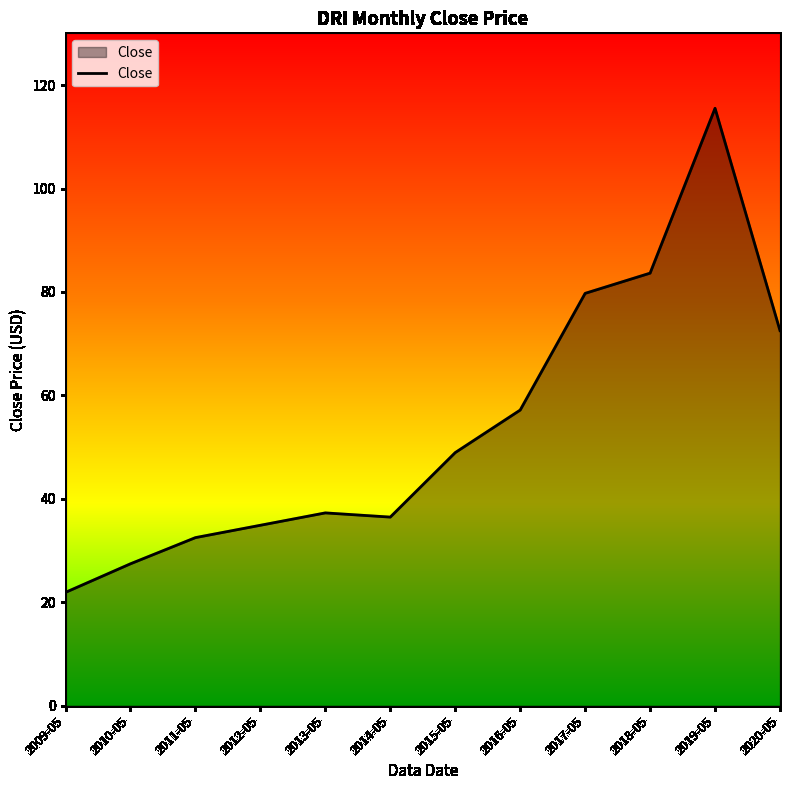

What is the difference between the maximum and second lowest values?

88.1